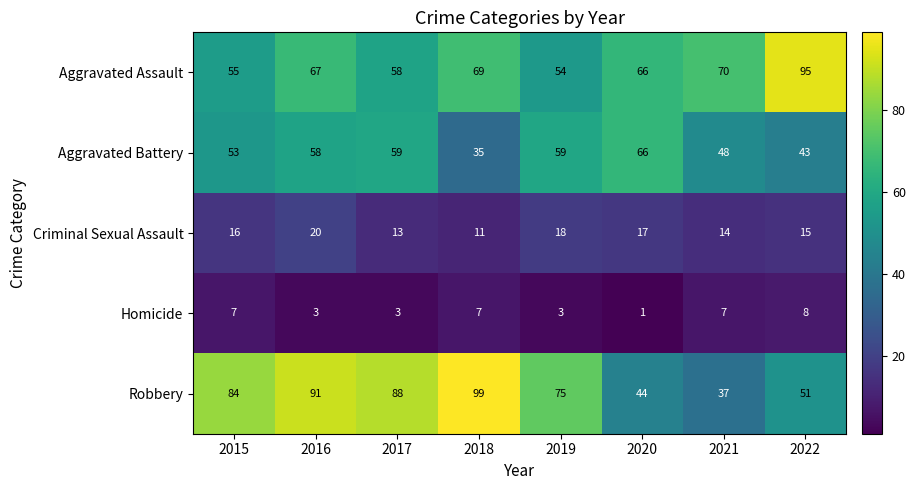

At which label is Aggravated Battery closest to 50?

2021